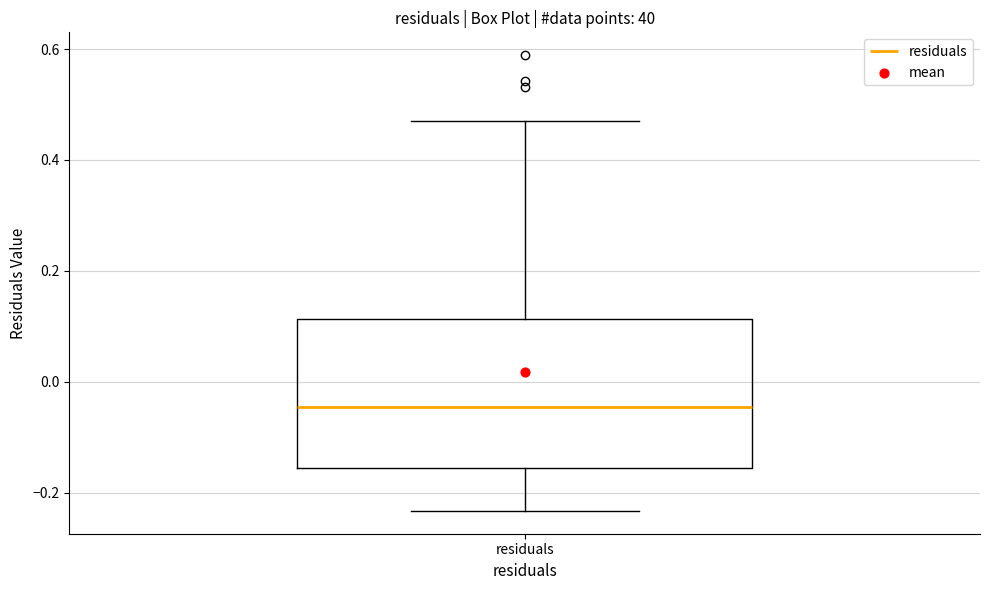

Read this box plot against the y-axis: the position of the median line, the range covered by the box, and the ends of both whiskers. The values are not printed on the chart, so give them approximately, as read against the axis.

median -0.04, box -0.16 to 0.12, whiskers -0.24 to 0.46